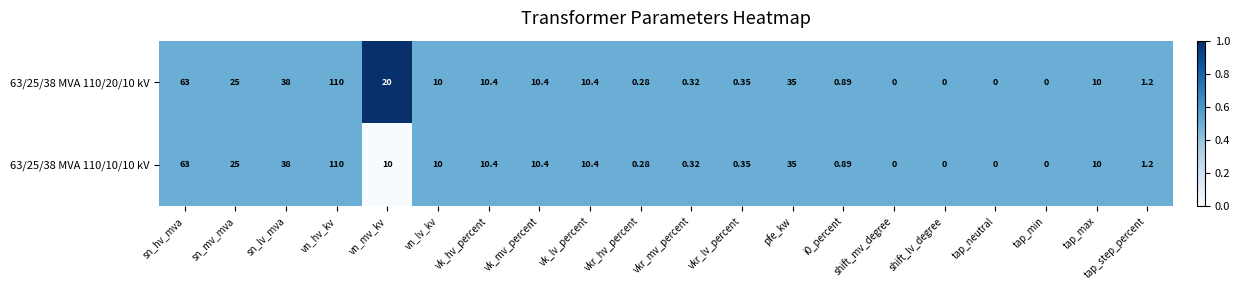

Where does the 63/25/38 MVA 110/10/10 kV series first go above 10?

sn_hv_mva